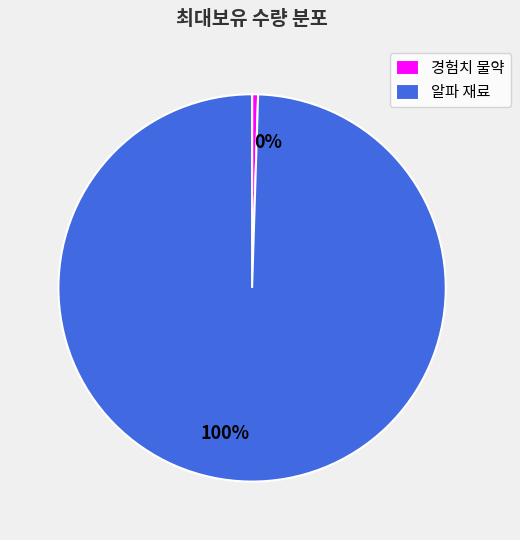

Is there a majority slice in this chart?

Yes